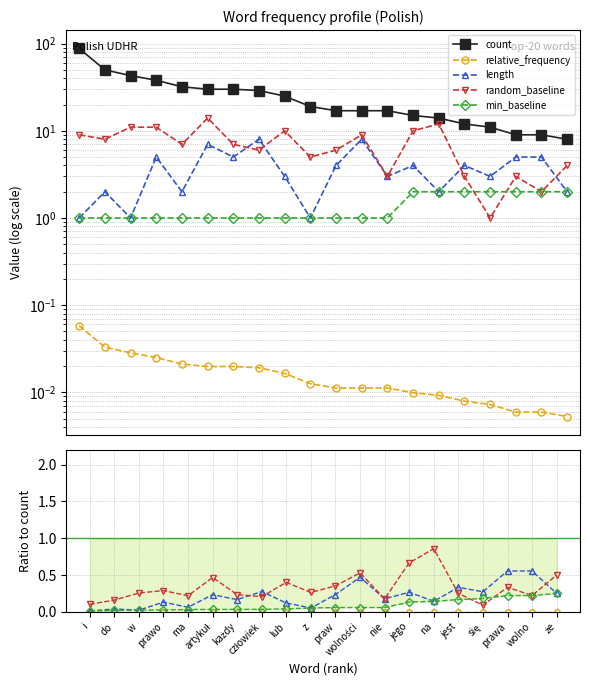

How many categories are shown in the chart?

20